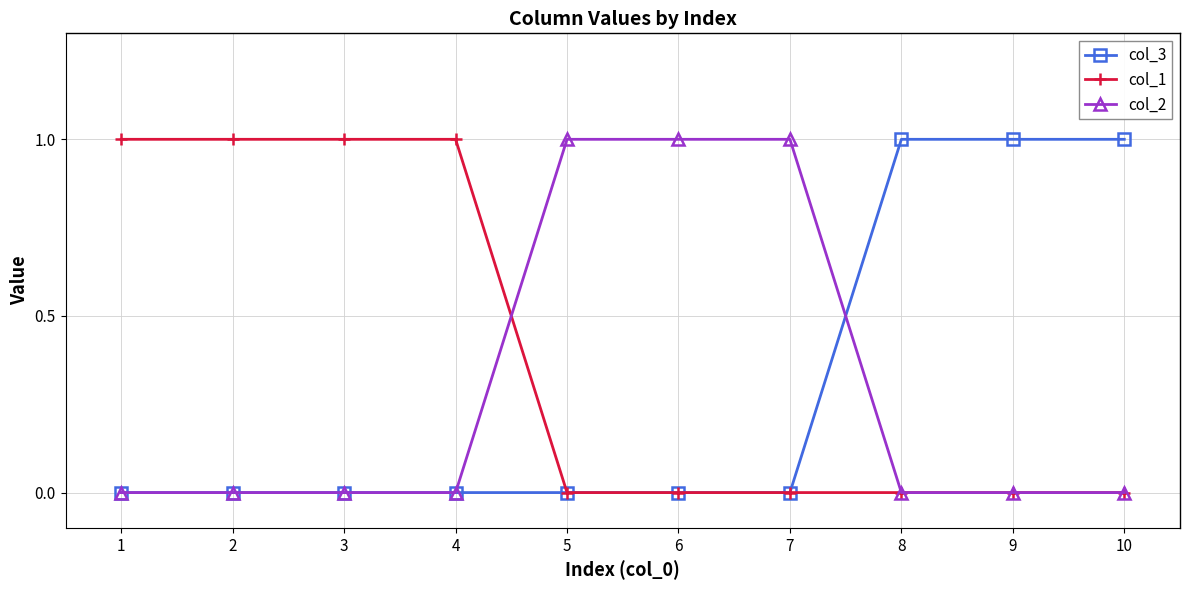

What is the highest value of the col_1 series?

1